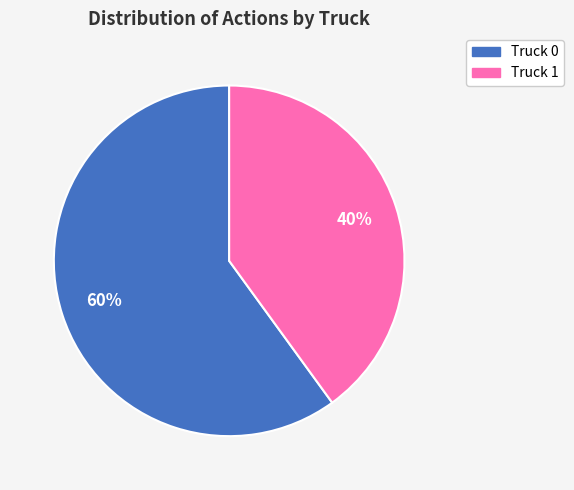

Which category has the biggest portion of the pie?

Truck 0